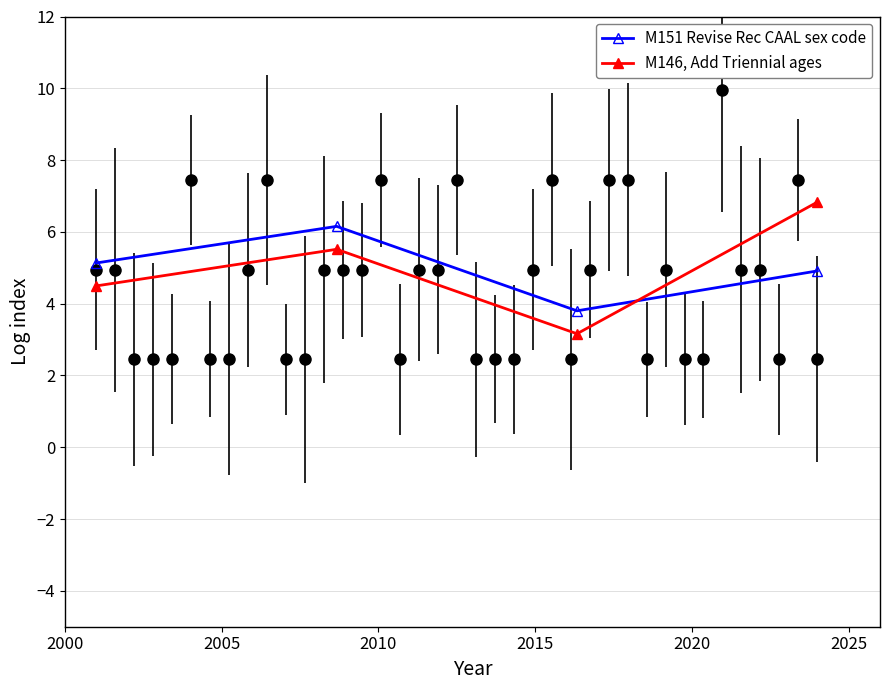

How many times do M151 Revise Rec CAAL sex code and M146, Add Triennial ages cross each other?

1